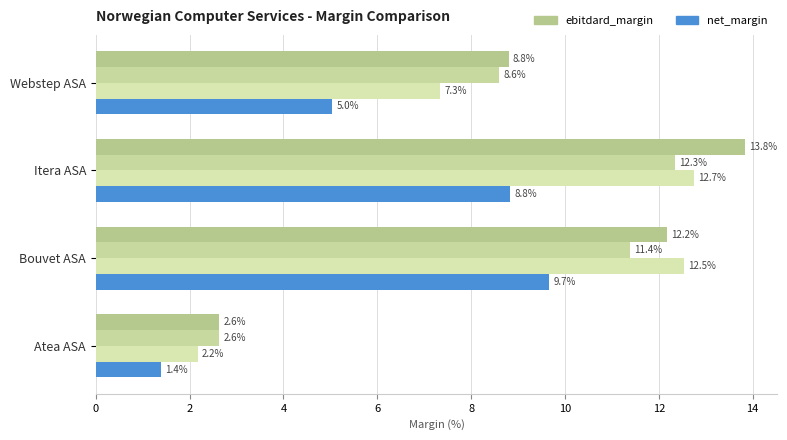

Reading left to right, what are all the values shown in this chart?

ebitdard_margin: 0.0	0.1	0.1	0.1
ebitda_margin: 0.0	0.1	0.1	0.1
operating_margin: 0.0	0.1	0.1	0.1
net_margin: 0.0	0.1	0.1	0.1